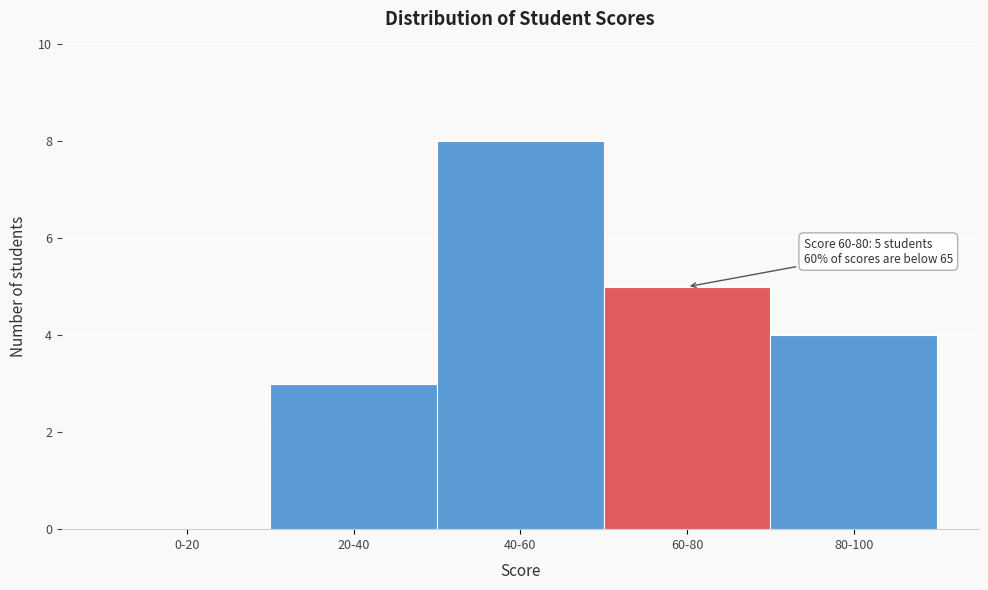

Reading right to left, extract all data points from this chart.

80-100=4	60-80=5	40-60=8	20-40=3	0-20=0